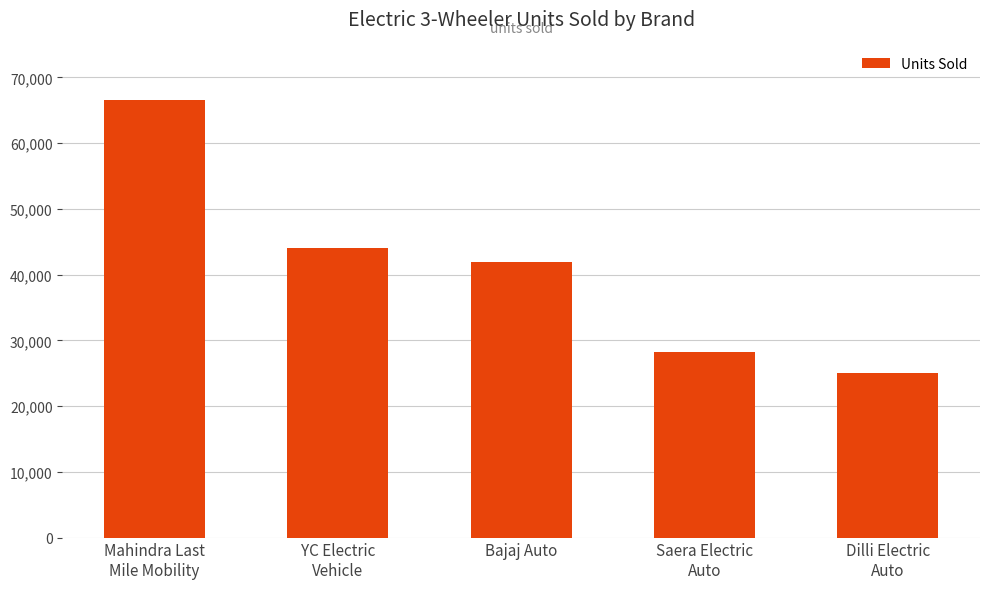

Reading left to right, list all the values displayed in this chart.

66509	43977	41915	28293	25043